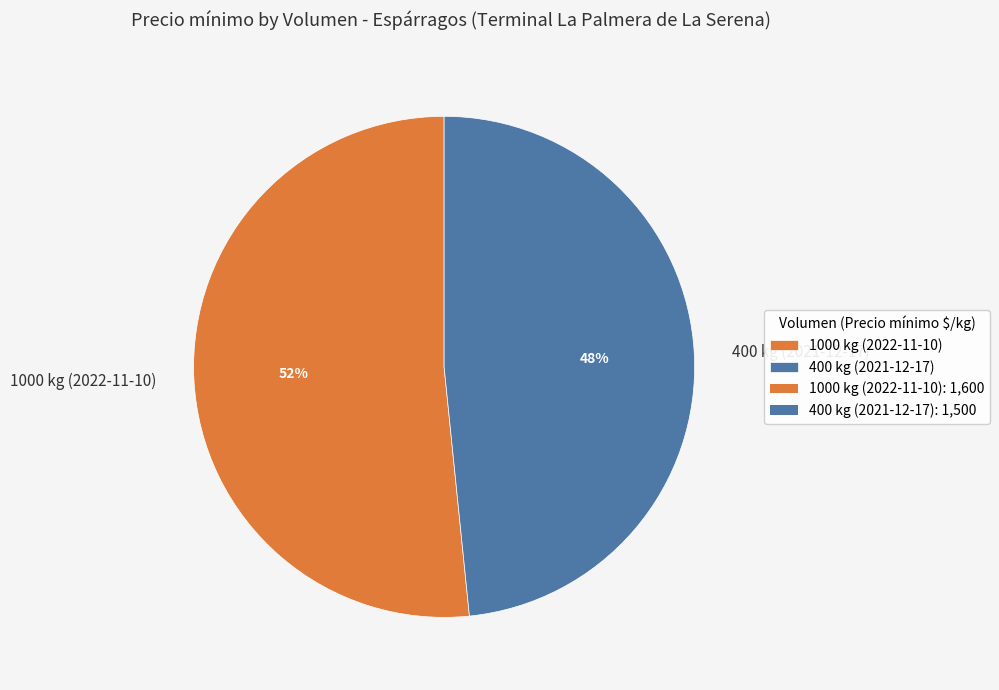

Rank the categories by value from lowest to highest.

400 kg (2021-12-17), 1000 kg (2022-11-10)